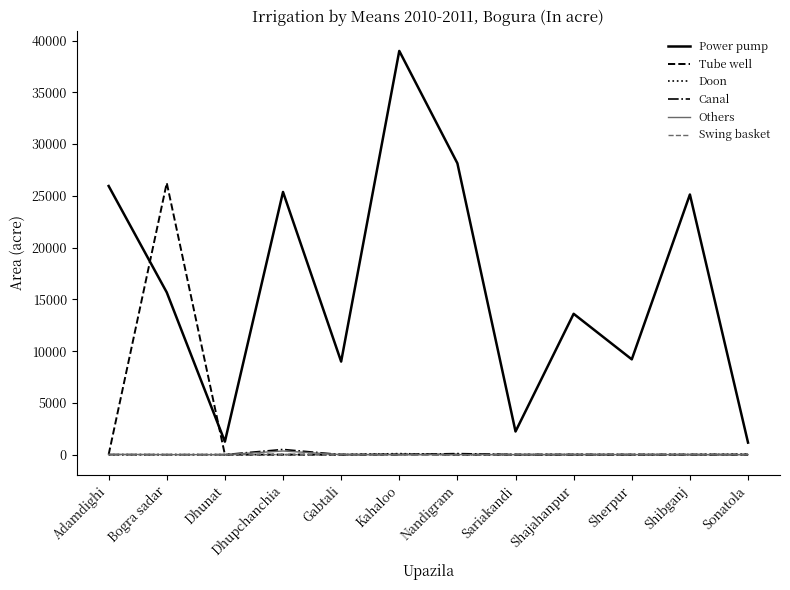

What is the difference between the highest and lowest values at Bogra sadar?

26250